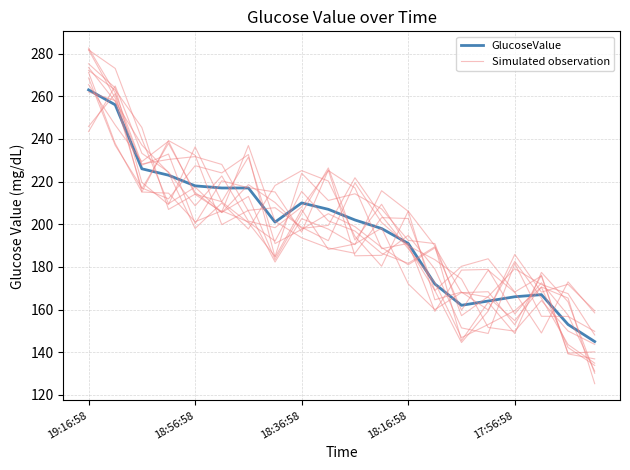

What are all the series names shown in the legend?

GlucoseValue, Simulated observation